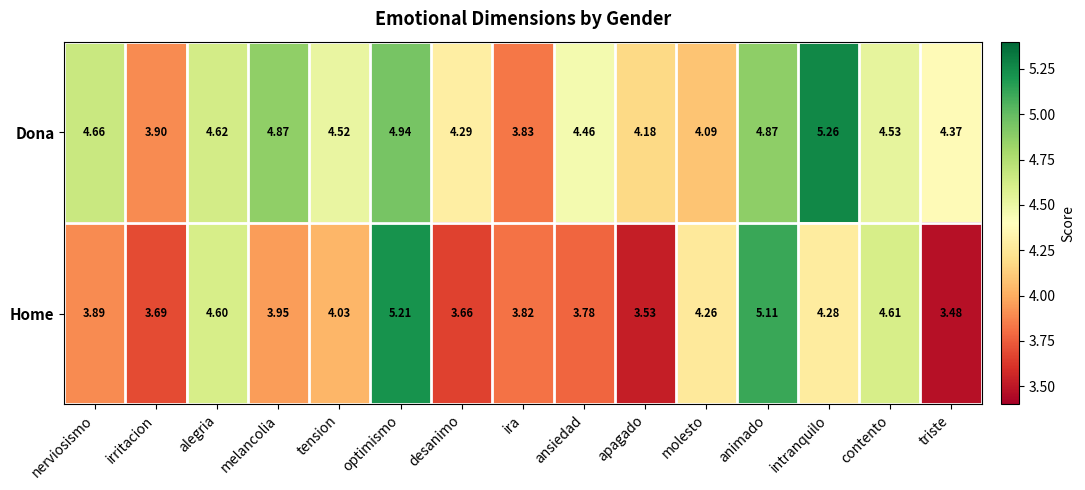

Between alegria and molesto, which series saw the biggest shift?

Dona